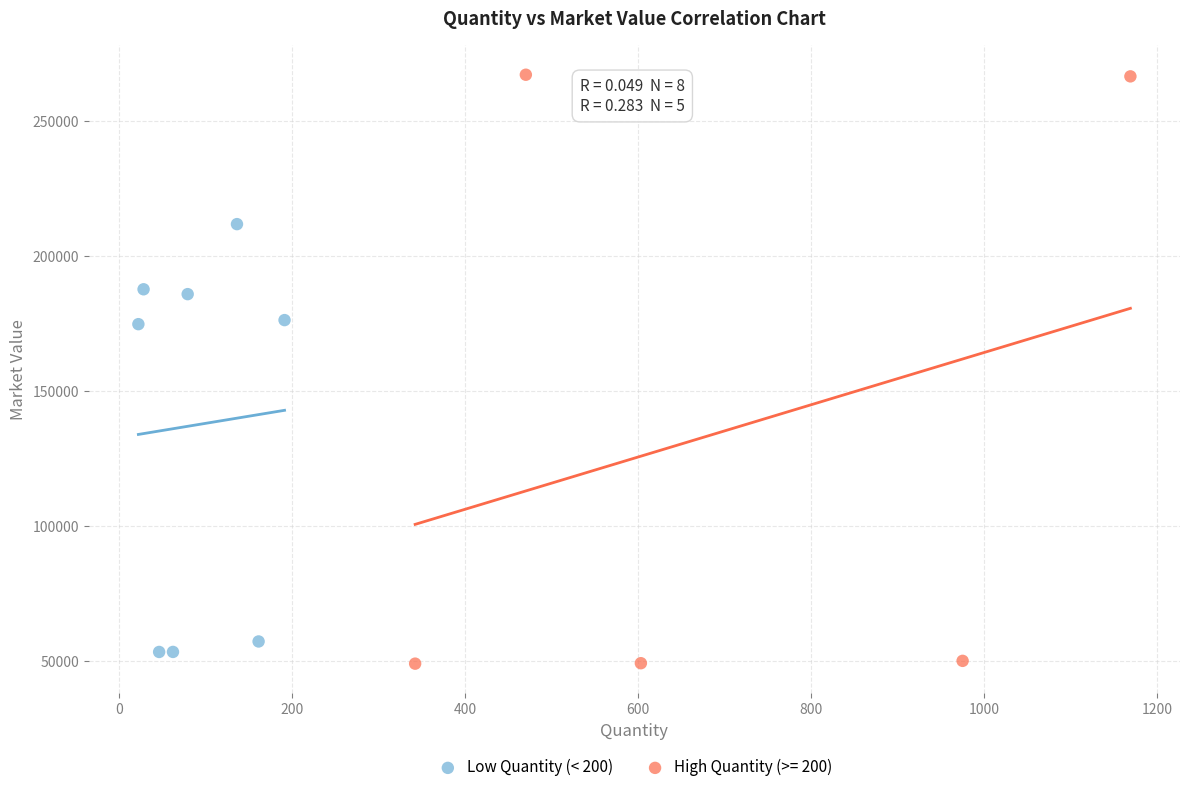

Which series contains the highest Y value?

High Quantity (>= 200)